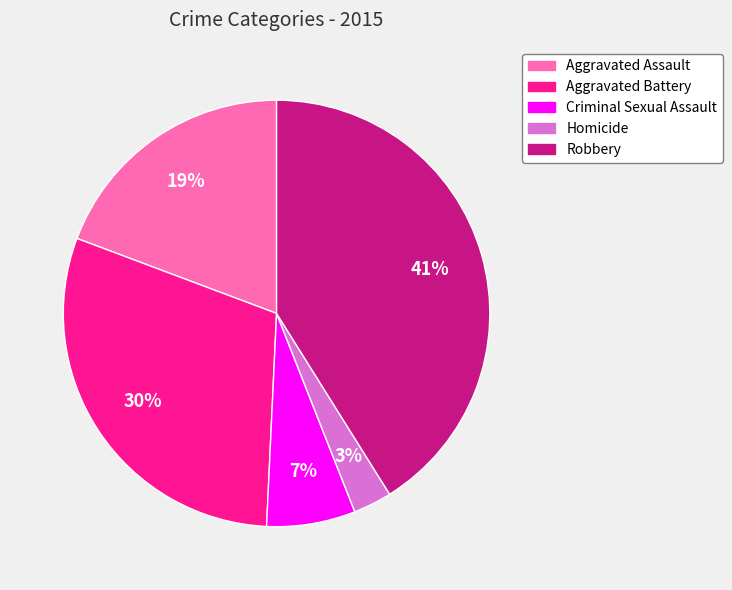

Is there any slice that represents more than half of the pie?

No